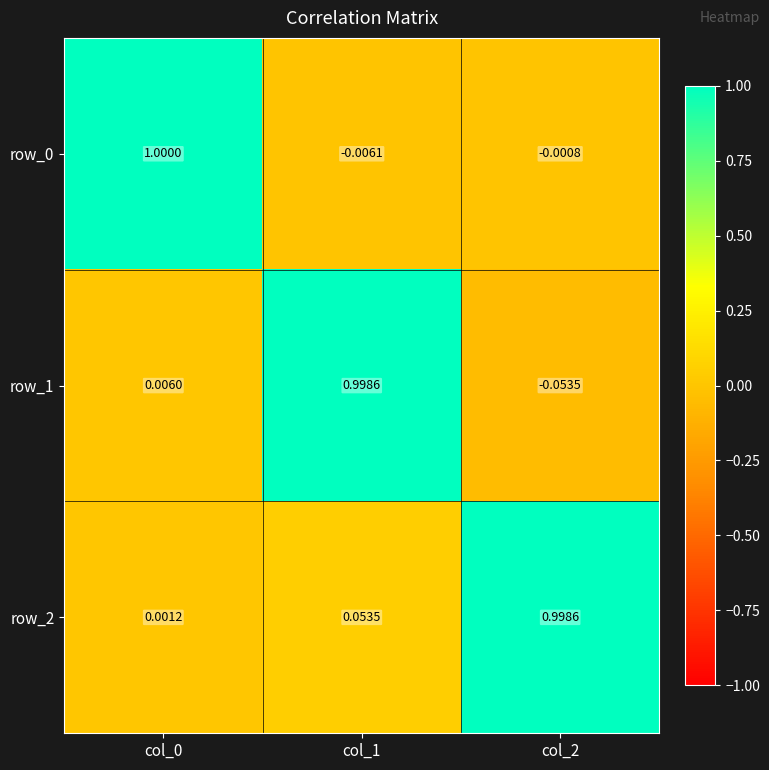

The value of row_2 at col_2 is 0.5. True or false?

False